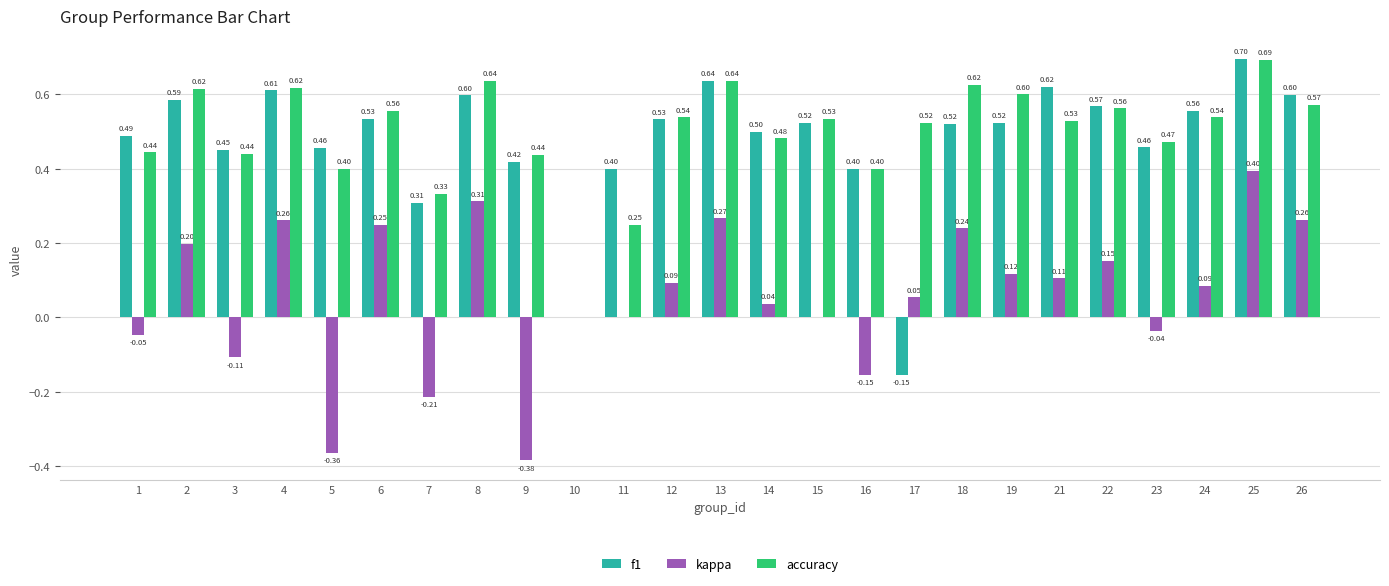

Which series has the largest total across all categories?

accuracy